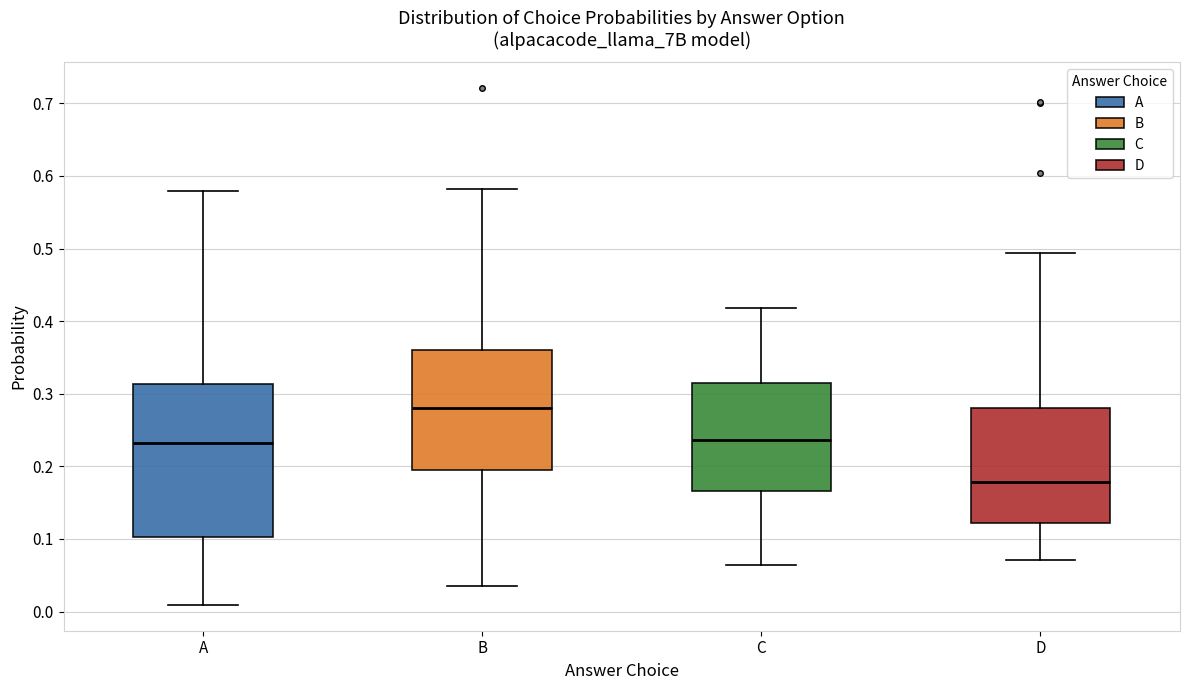

Reading left to right, read every box against the y-axis: the position of its median line, the range the box covers, and the ends of its whiskers. The values are not printed on the chart, so give them approximately, as read against the axis.

A: median 0.23, box 0.10 to 0.31, whiskers 0.01 to 0.58
B: median 0.28, box 0.19 to 0.36, whiskers 0.03 to 0.58
C: median 0.24, box 0.17 to 0.31, whiskers 0.06 to 0.42
D: median 0.18, box 0.12 to 0.28, whiskers 0.07 to 0.49